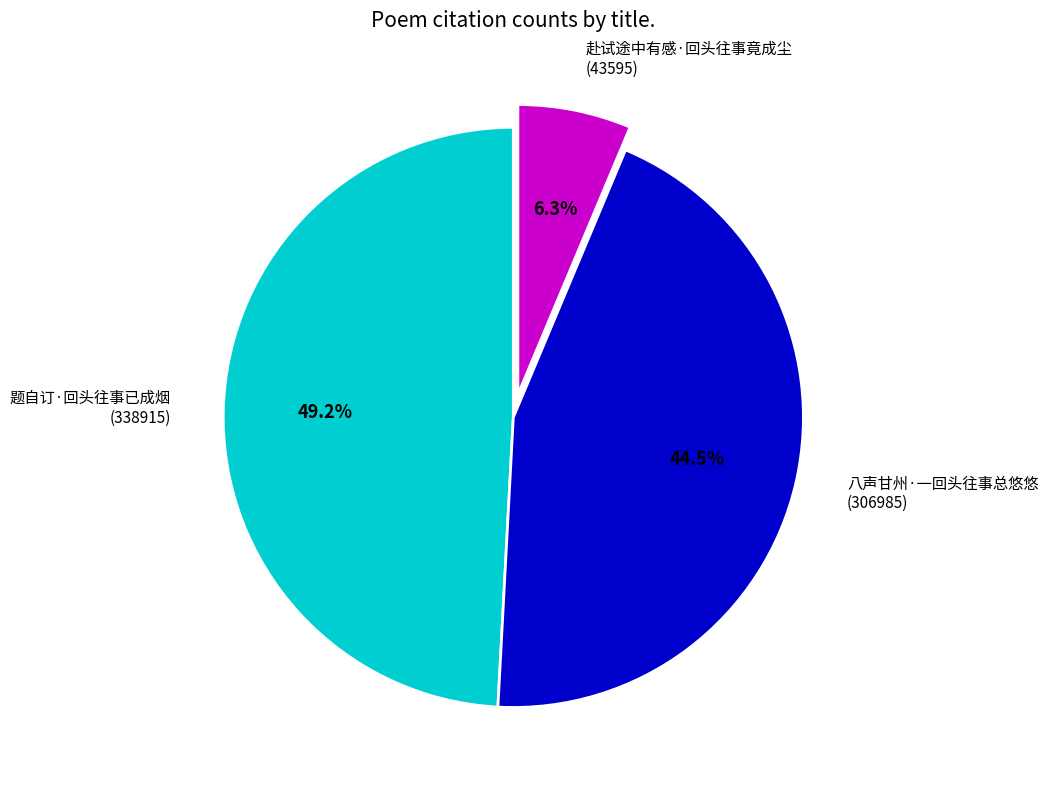

What is the smallest slice in the pie chart?

赴试途中有感·回头往事竟成尘